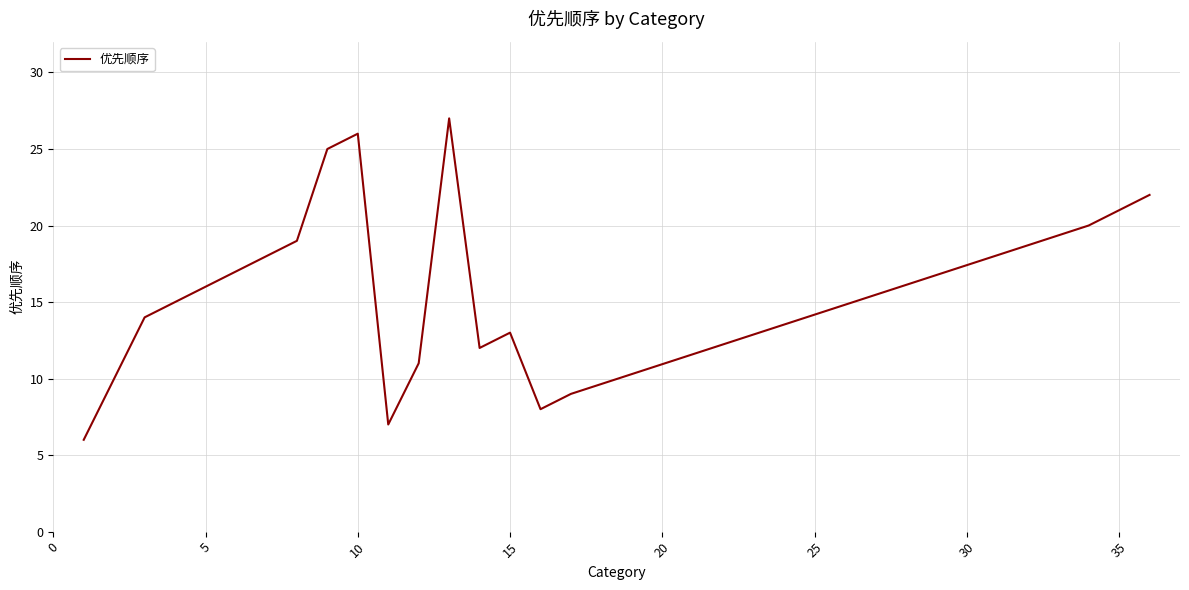

What is the smallest value displayed?

6